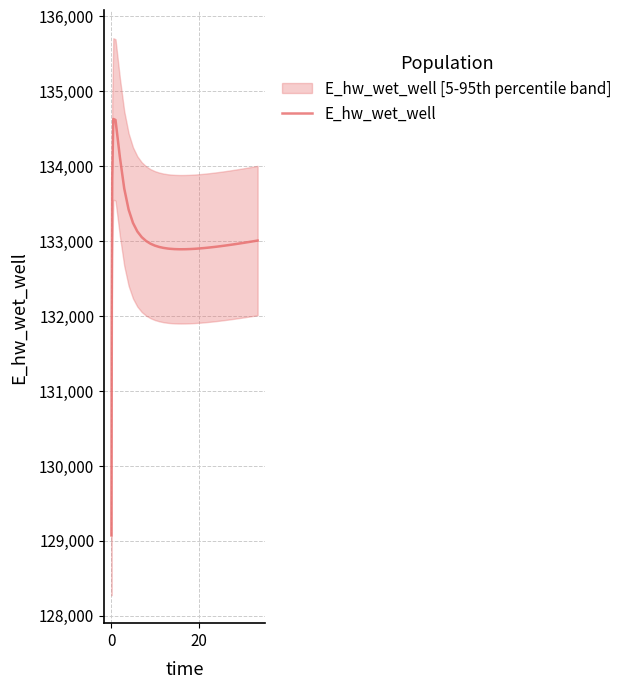

Reading left to right, transcribe all the data shown in this chart.

129070.3	131970.0	133826.0	134628.0	134615.2	134120.8	133699.7	133419.1	133240.8	133126.4	133050.9	132999.5	132963.5	132938.0	132919.9	132907.2	132898.5	132895.5	132891.3	132889.4	132889.1	132889.8	132891.8	132894.9	132896.9	132901.4	132906.7	132912.7	132919.3	132922.7	132930.0	132937.8	132945.9	132954.3	132963.1	132967.5	132976.7	132986.0	132995.6	133005.4